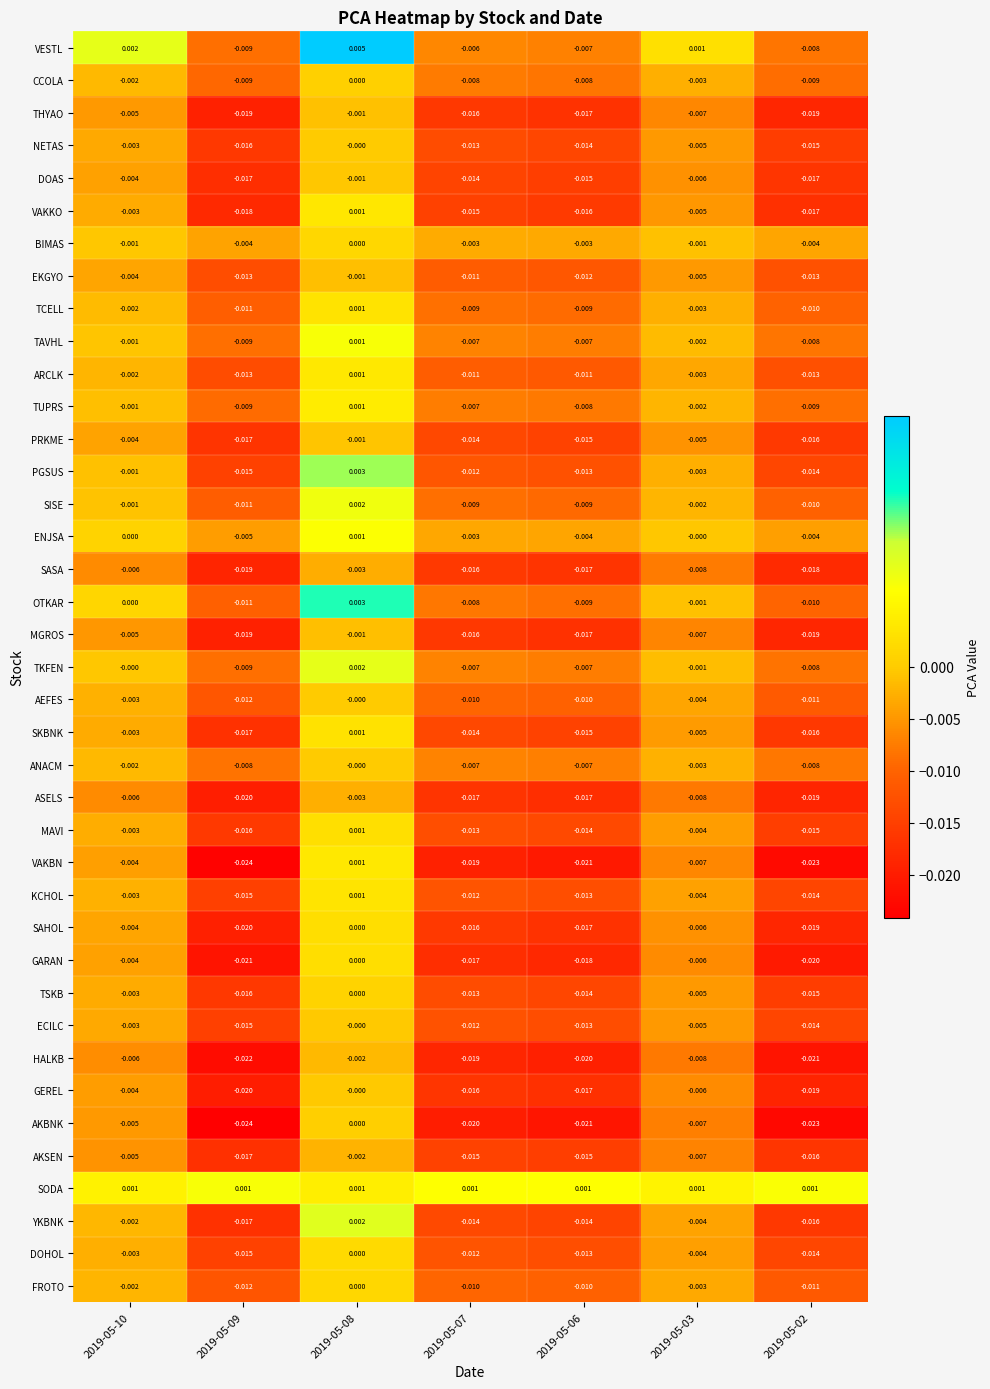

Which series changed the most between 2019-05-08 and 2019-05-03?

VAKBN